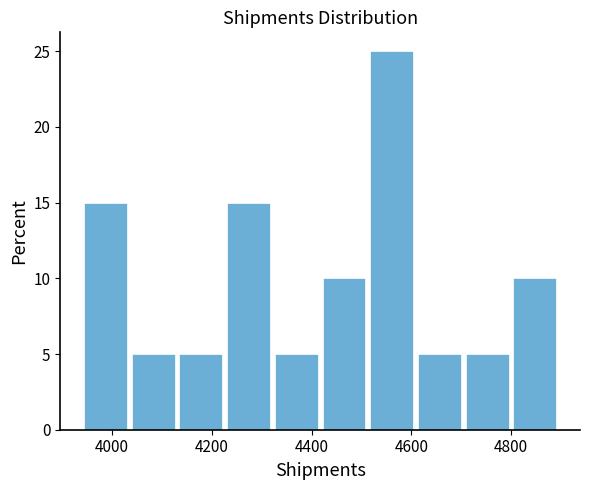

Which range on the x-axis has the tallest bar?

4520 to 4620